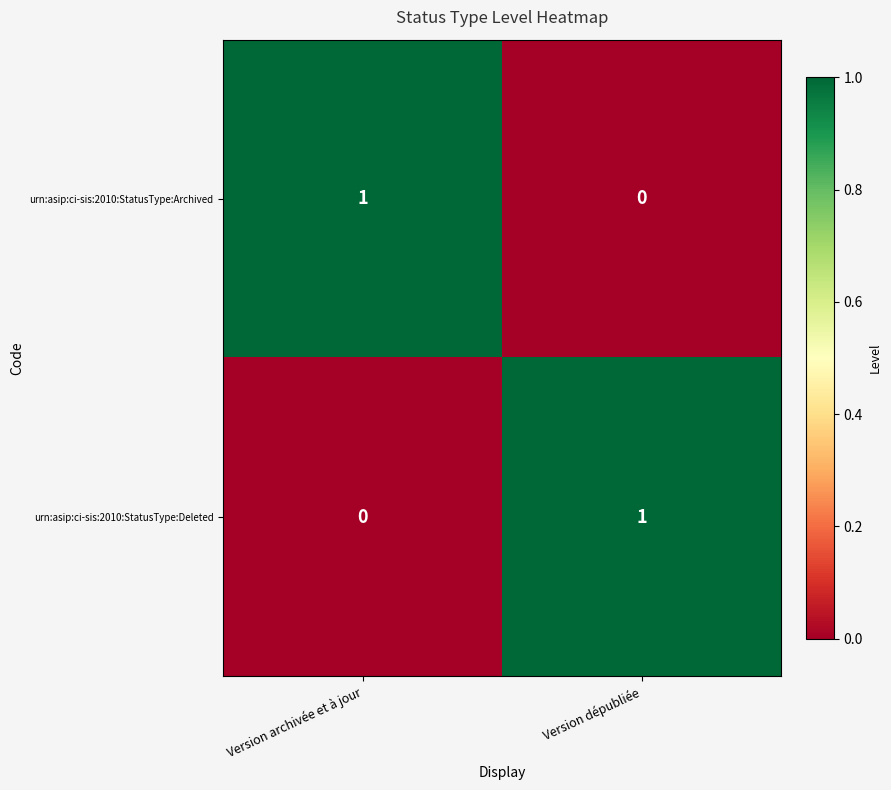

The value of urn:asip:ci-sis:2010:StatusType:Deleted at Version dépubliée is 1. True or false?

True